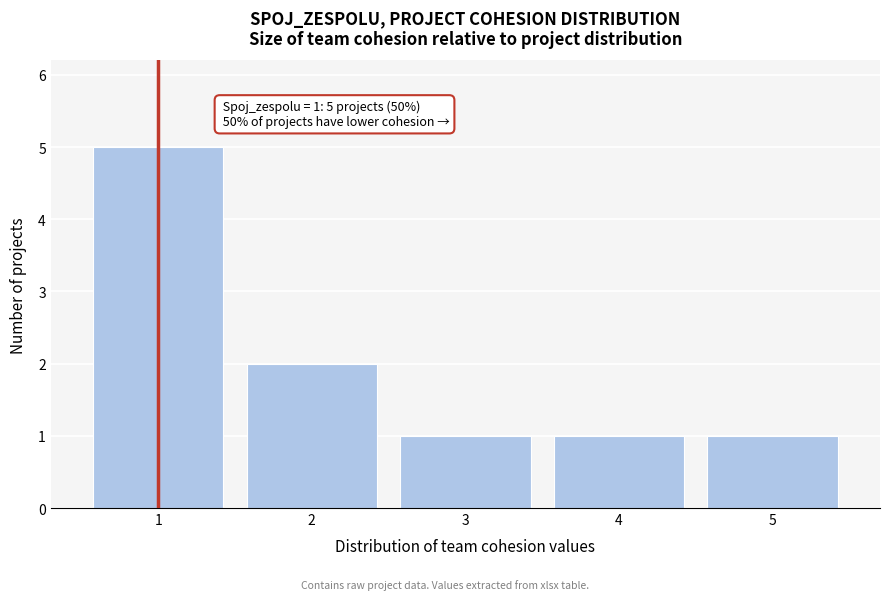

Which range on the x-axis has the tallest bar?

0.5 to 1.5